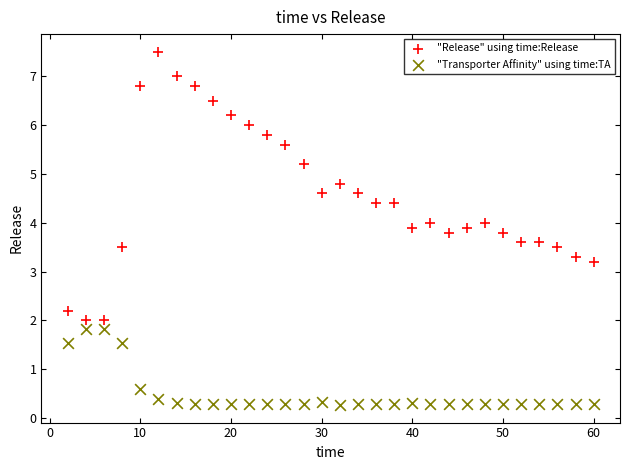

Which series contains the highest Y value?

"Release" using time:Release